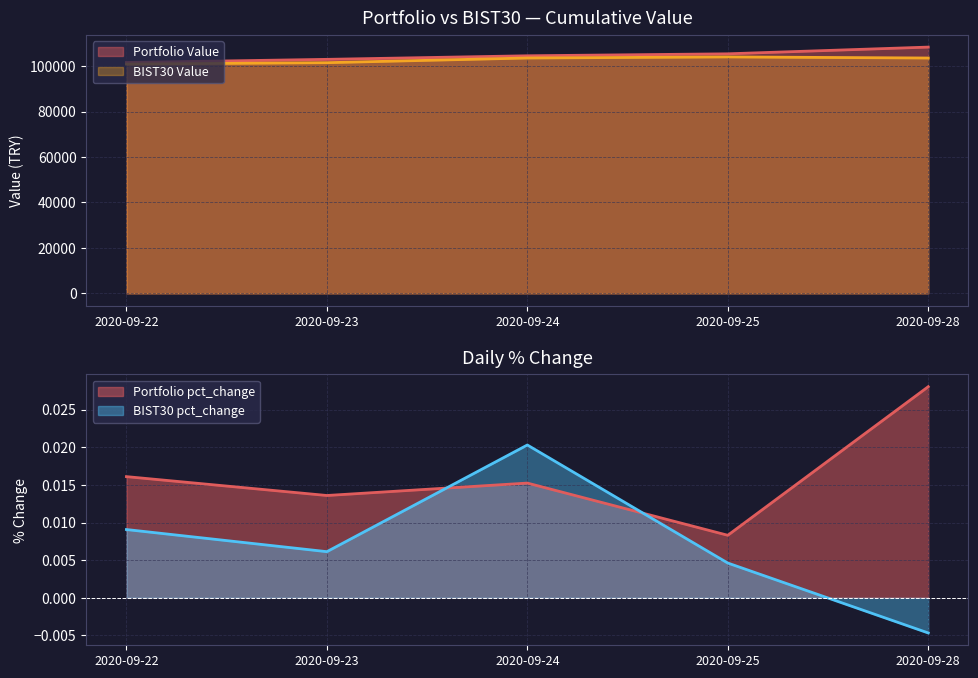

Which series has the widest spread of values?

Portfolio Value